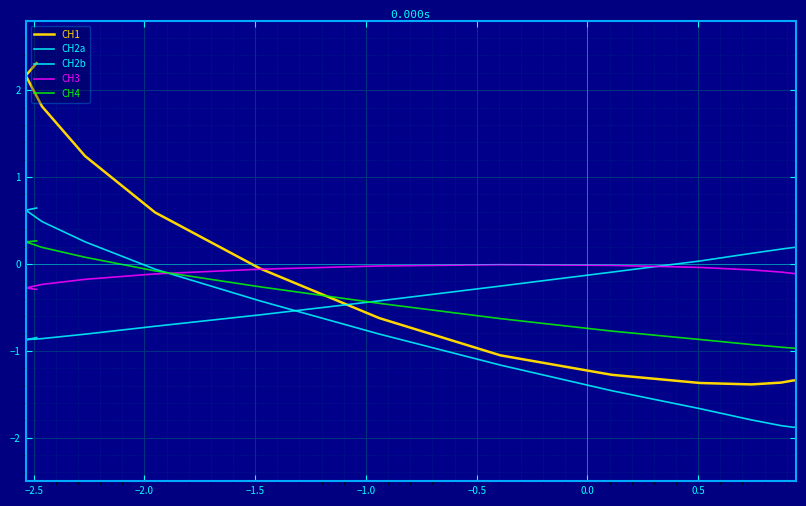

At how many categories does at least one series exceed 0?

10